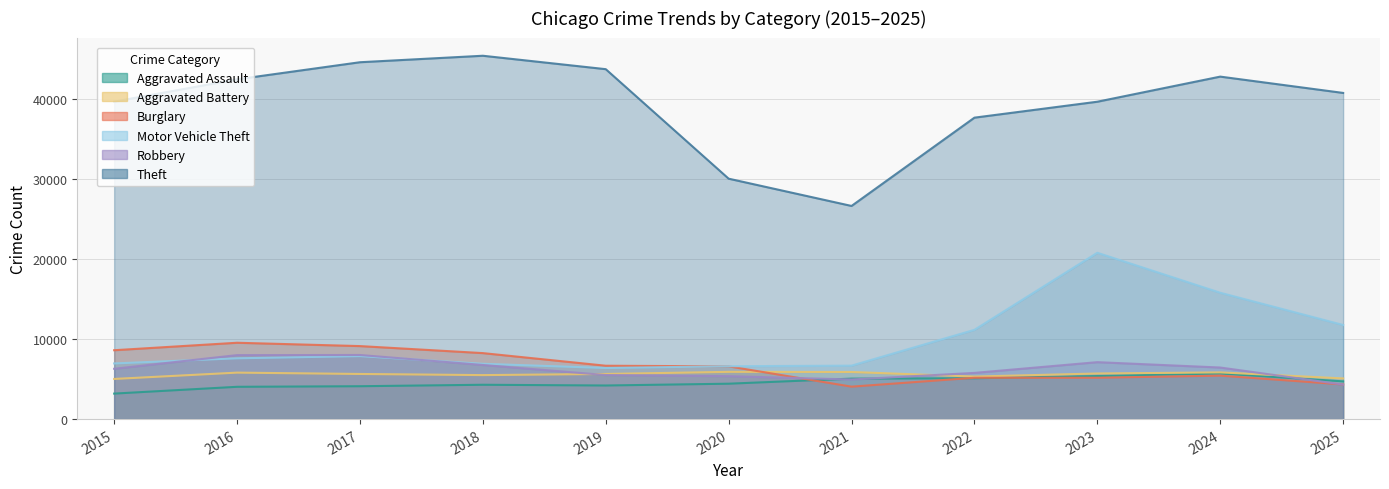

True or false: Theft and Robbery intersect in this chart.

False